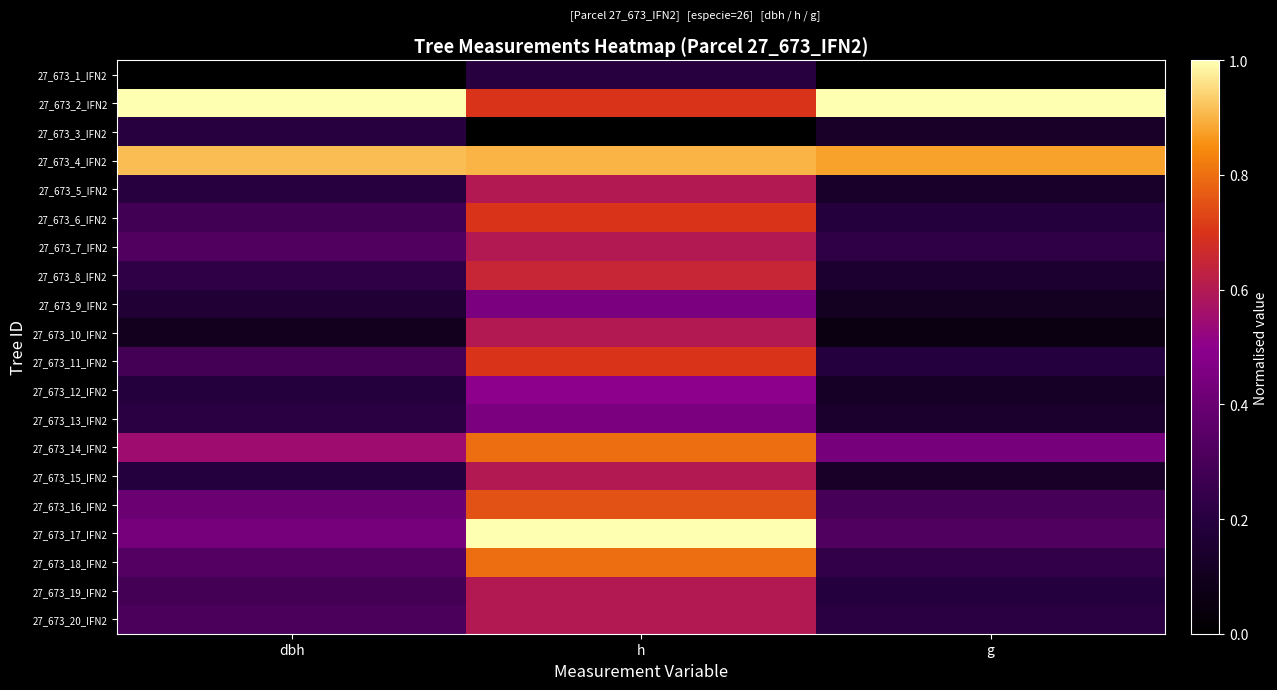

At how many categories does at least one series exceed 0?

3